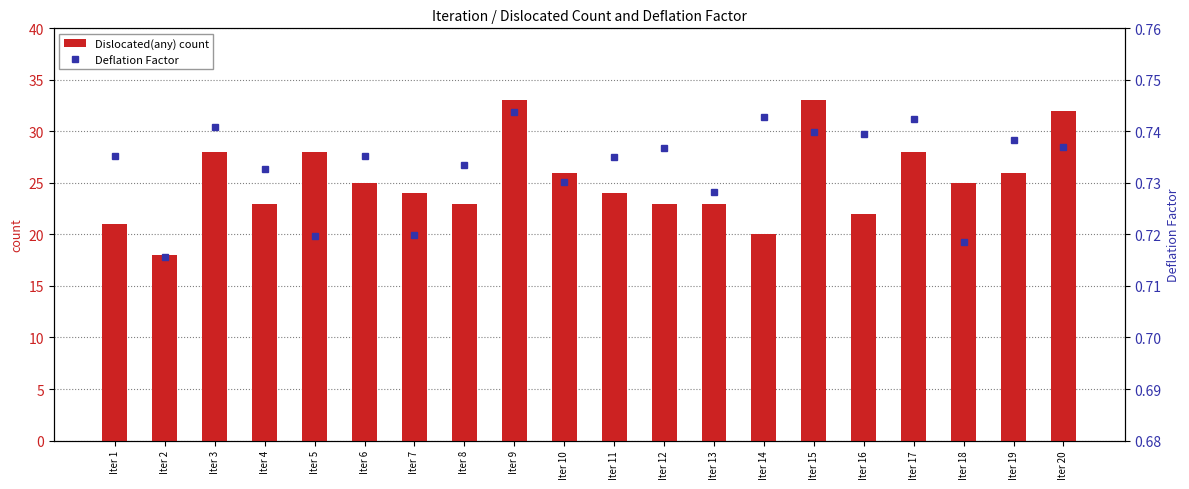

Rank the series by their maximum value, from lowest to highest.

Deflation Factor, Dislocated(any) count